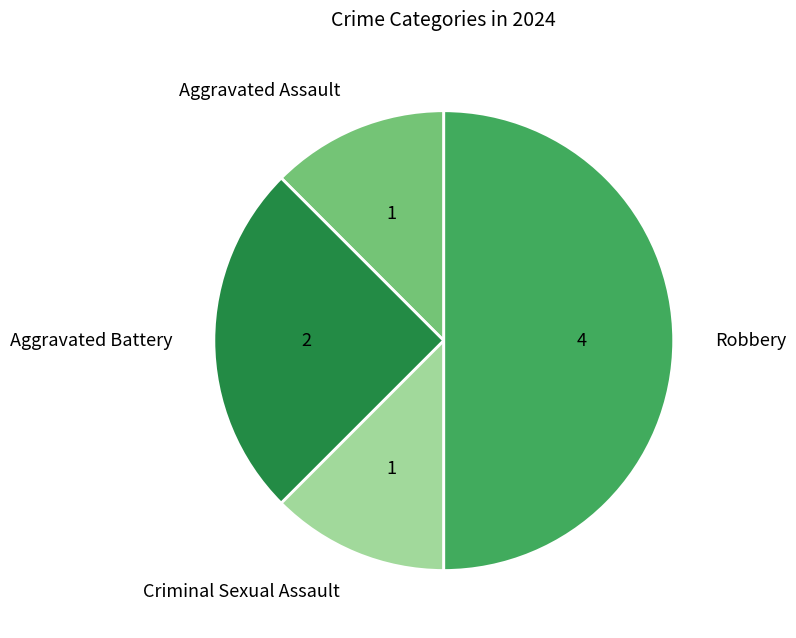

Which slice is the largest?

Robbery